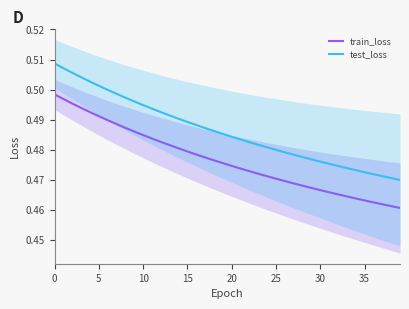

List the series in order of their peak value, highest first.

test_loss, train_loss